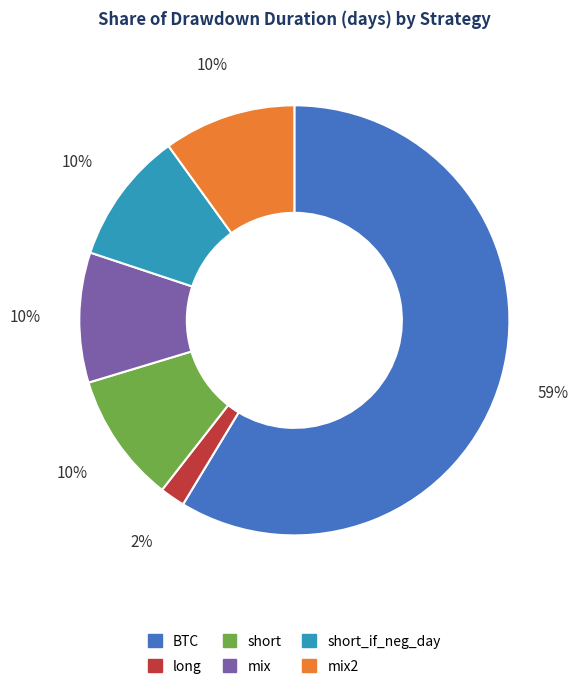

Is there any slice that represents more than half of the pie?

Yes